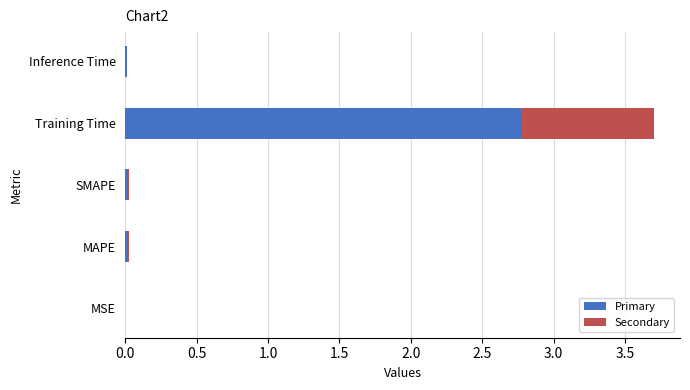

What is the total value across all series at Training Time?

3.7